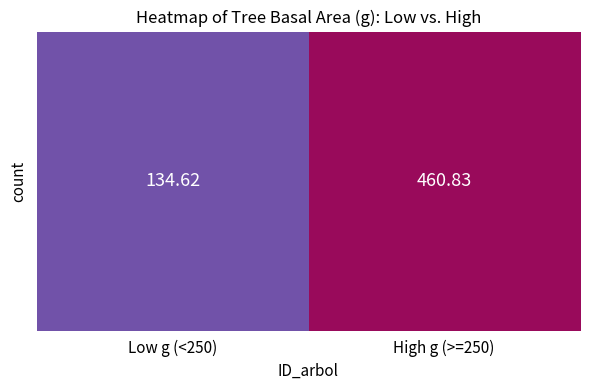

What is the average value?

297.7